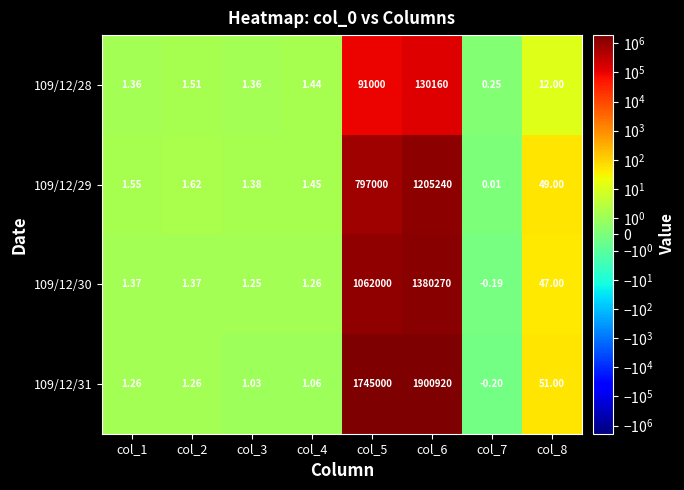

How many series are shown in this chart?

4